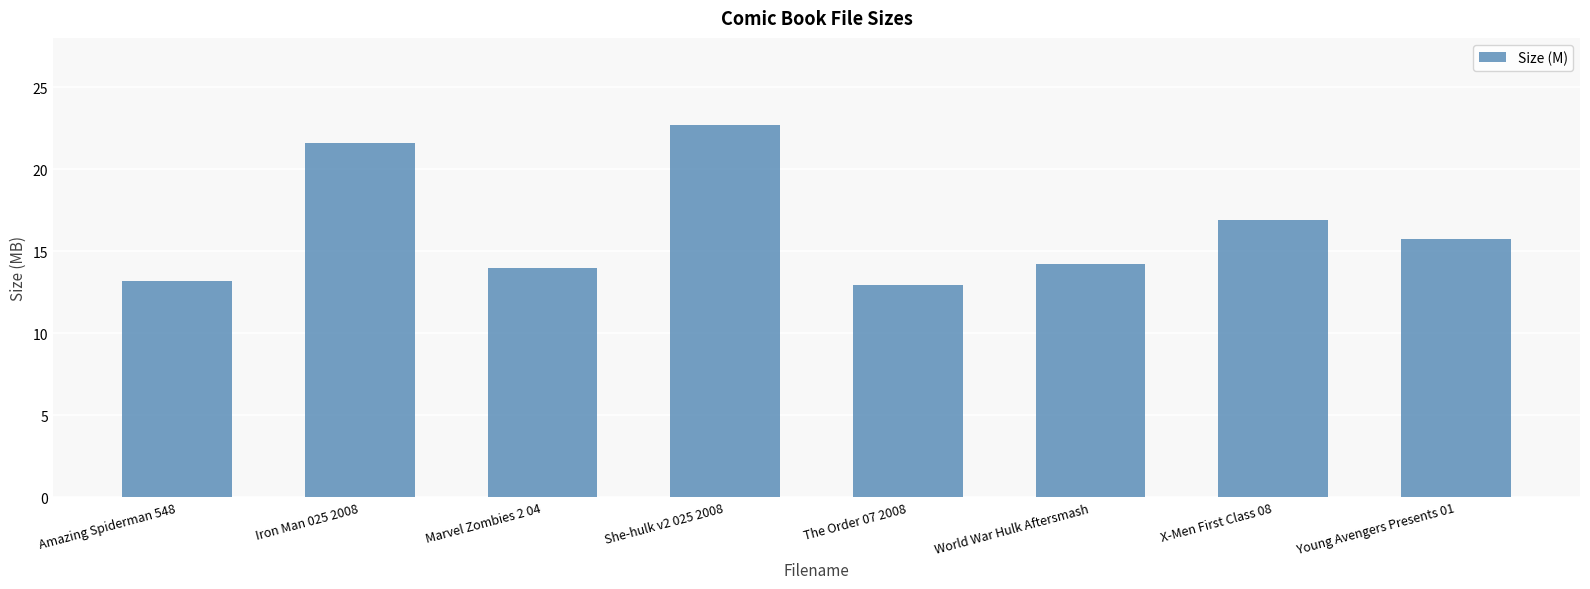

What is the difference between the second highest and minimum values?

8.7